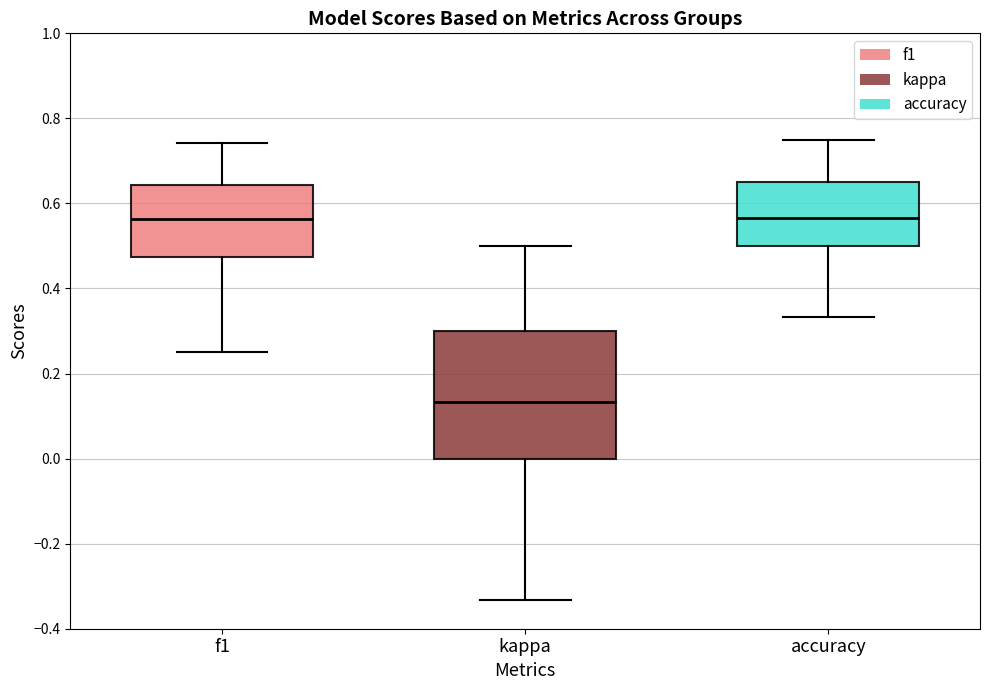

Which box is the tallest, from its lower edge to its upper edge?

kappa